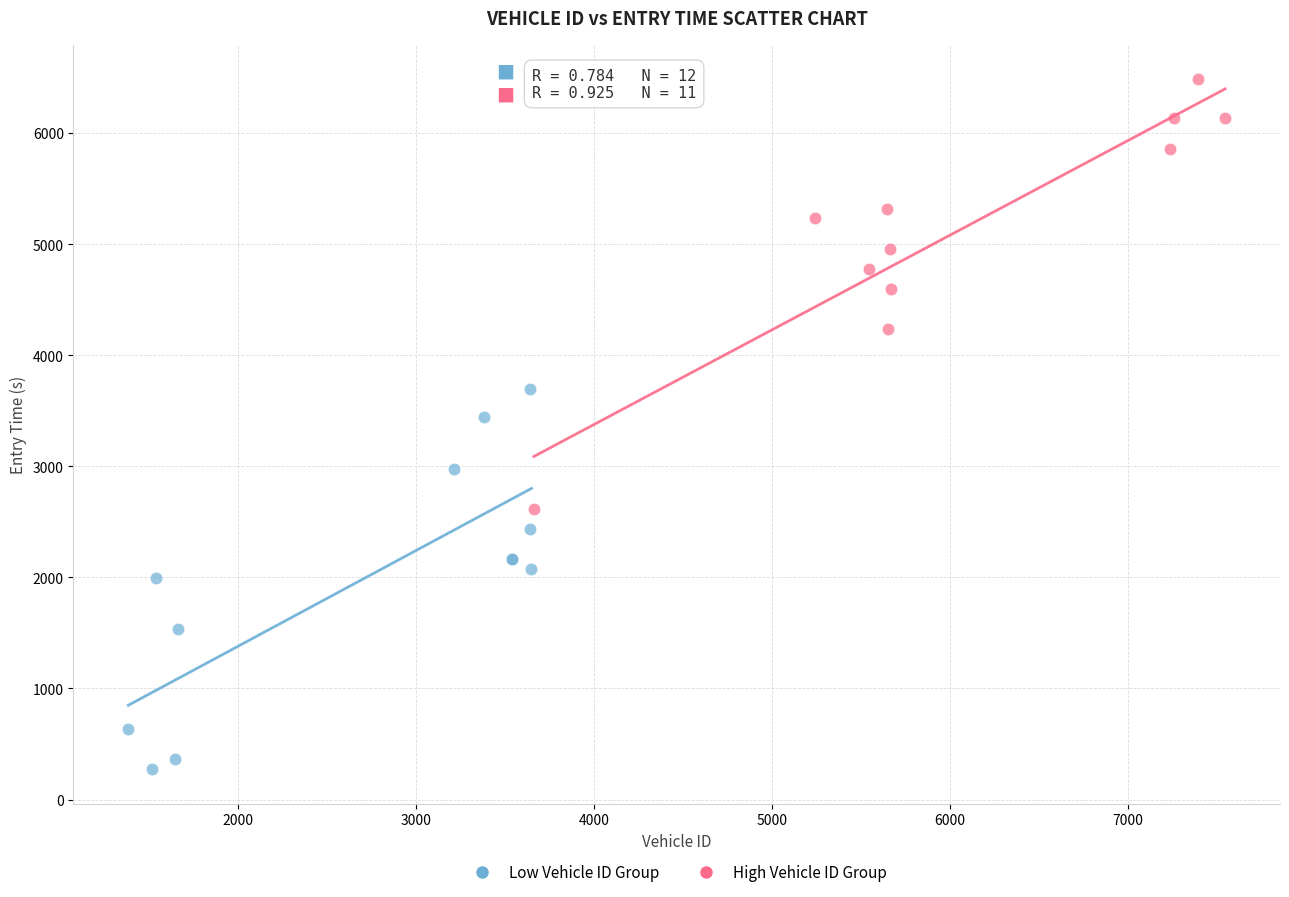

Which series reaches the maximum Y coordinate?

High Vehicle ID Group